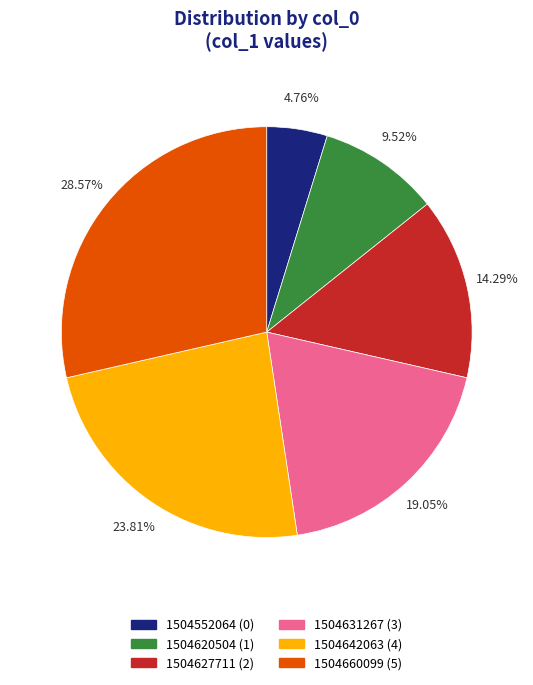

Between 1504660099 and 1504627711, which is larger?

1504660099